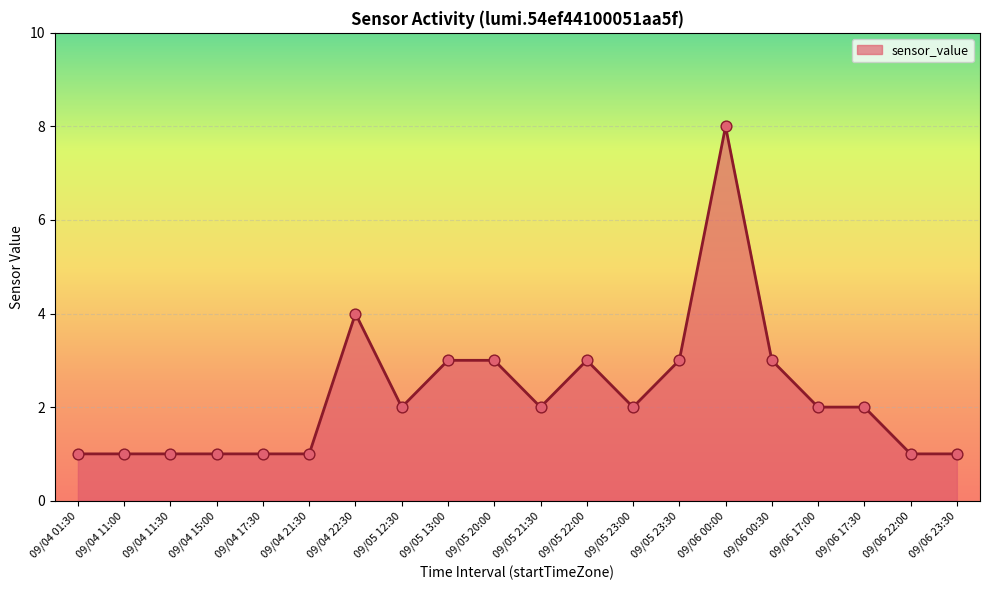

What is the ratio of the value at 09/05 22:00 to the value at 09/06 17:30?

1.5